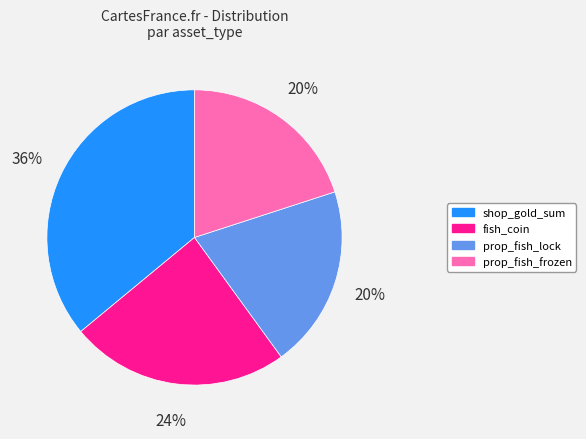

To the nearest percent, what percentage of the pie is fish_coin?

24%